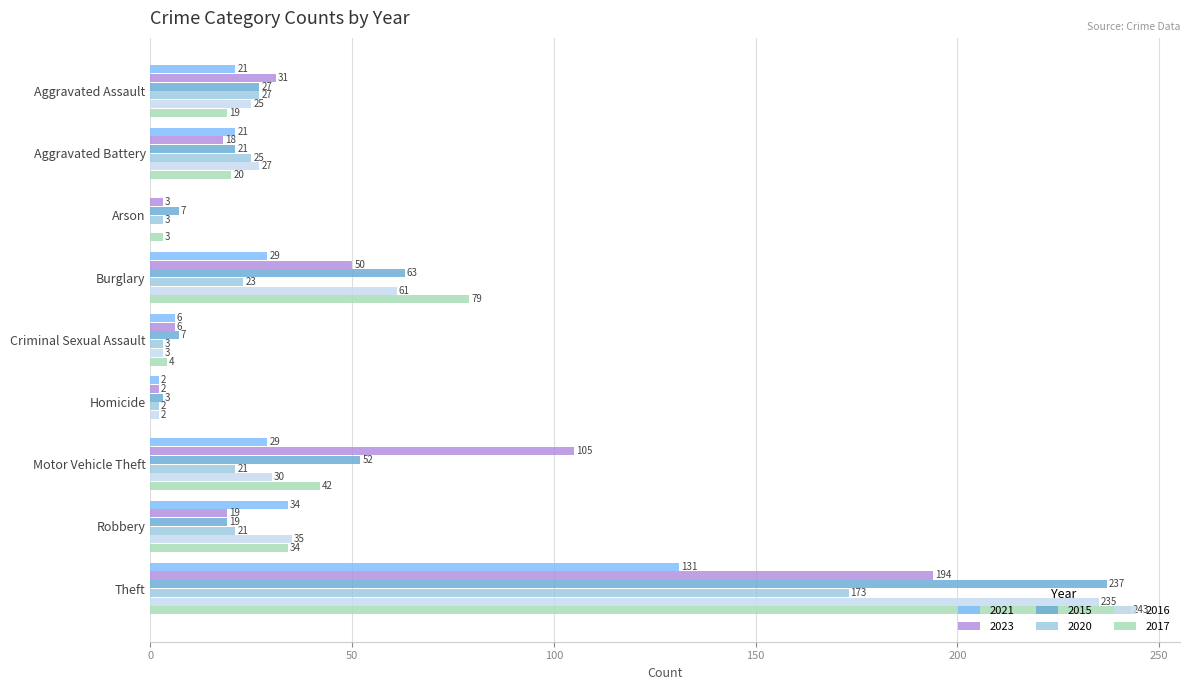

What is the highest value of the 2017 series?

243